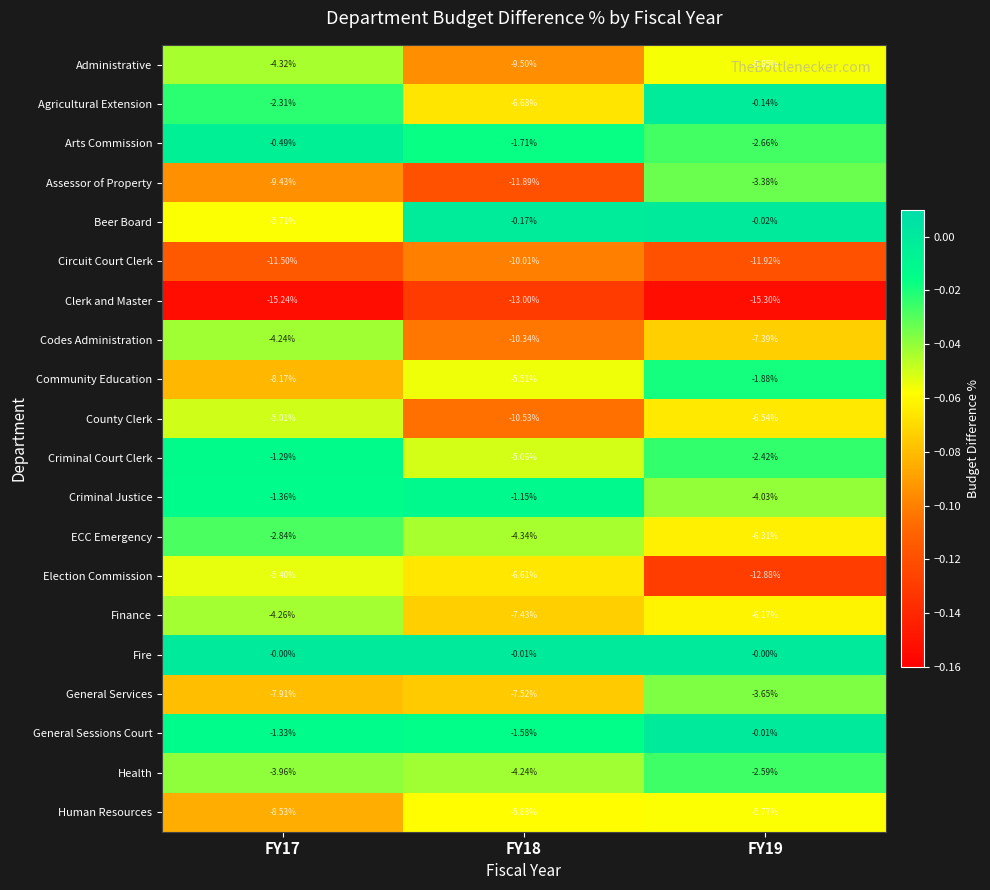

At which category is the sum across all series the highest?

FY19